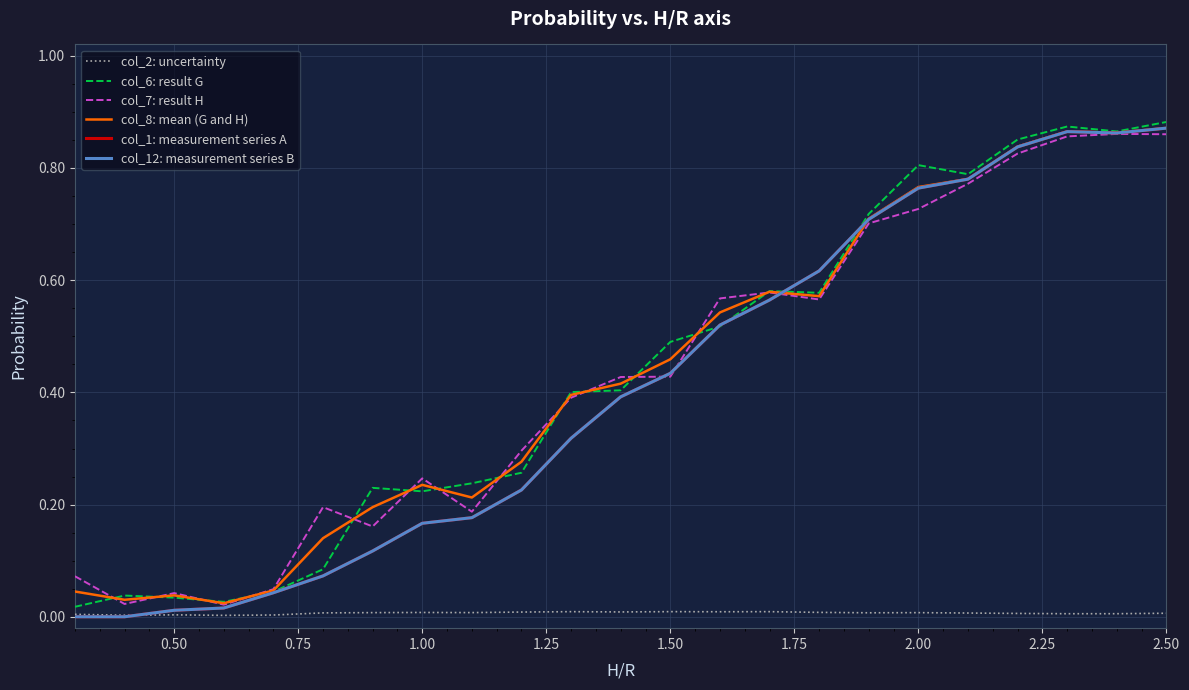

How many interior local peaks does the col_1: measurement series A series have?

1